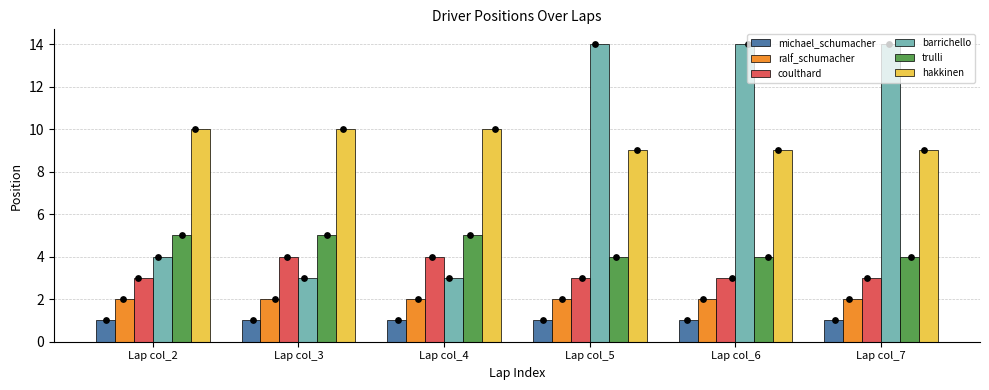

Which series reaches the maximum Y coordinate?

barrichello